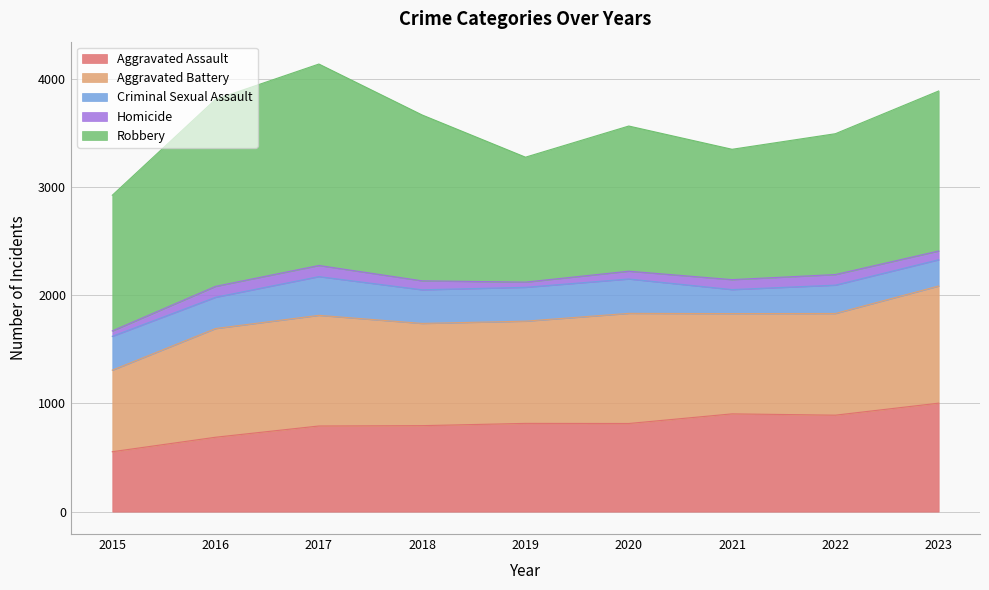

True or false: Aggravated Battery and Homicide cross at least once.

False